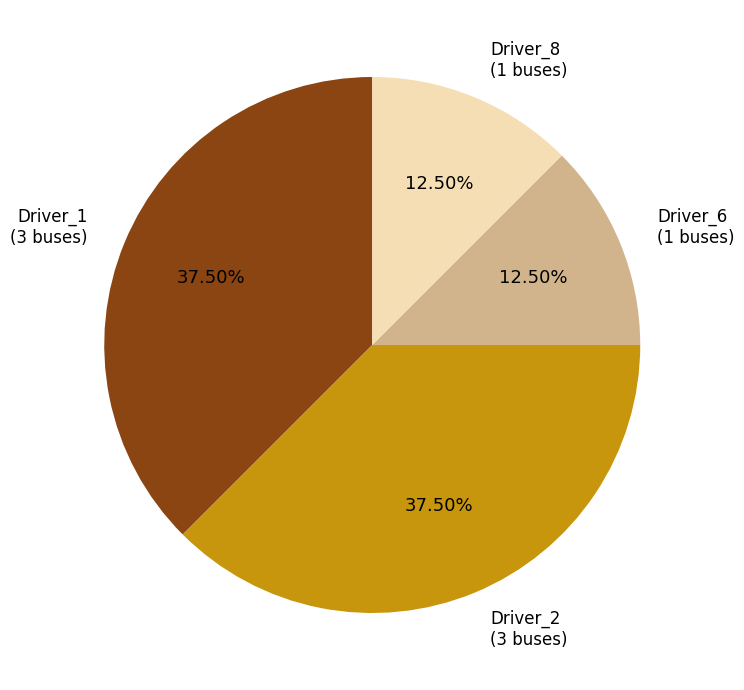

Is there any slice that represents more than half of the pie?

No